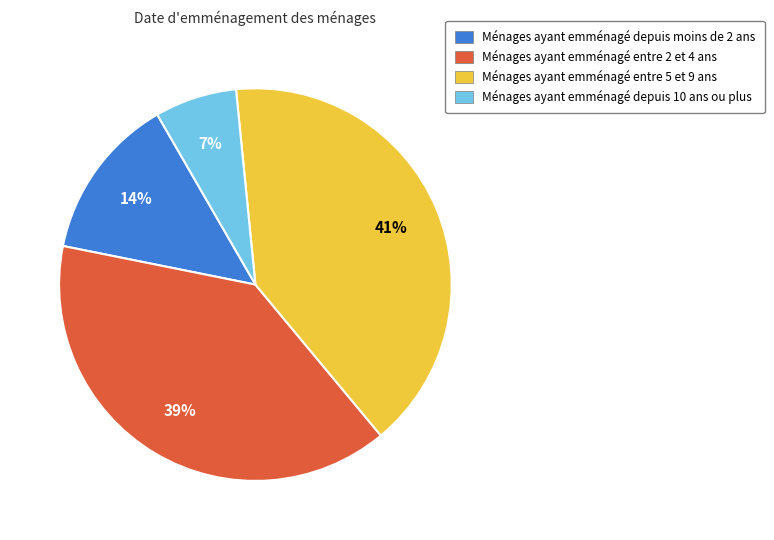

Is there any slice that represents more than half of the pie?

No